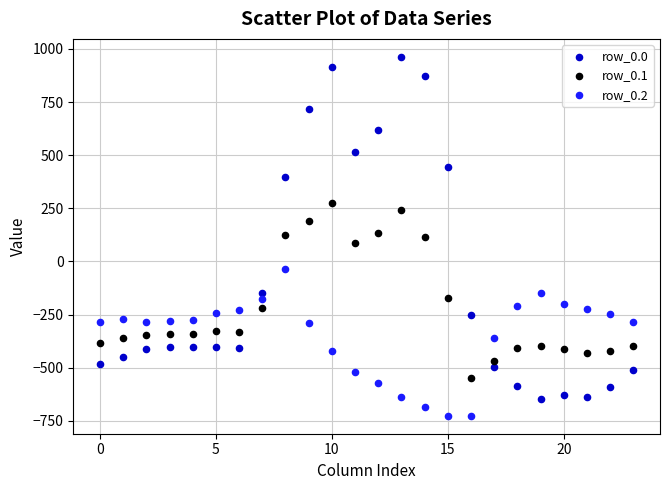

What are all the series names shown in the legend?

row_0.0, row_0.1, row_0.2